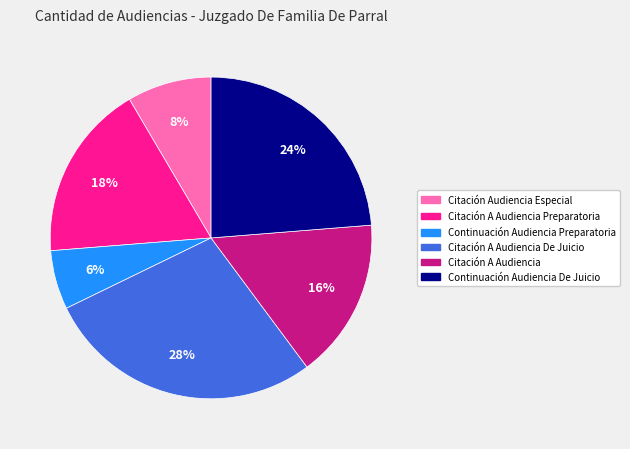

Is there a majority slice in this chart?

No